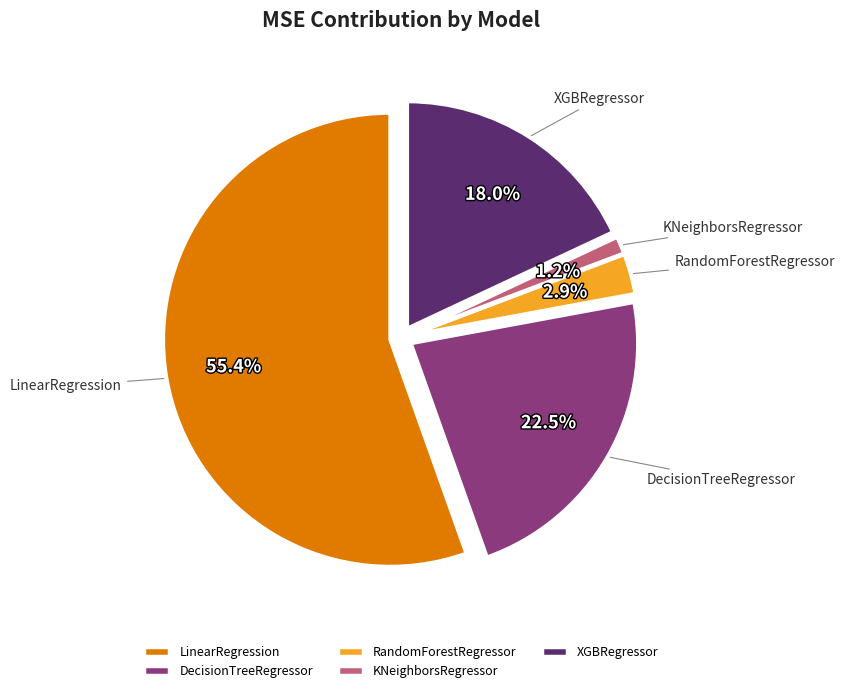

How many slices are in this pie chart?

5